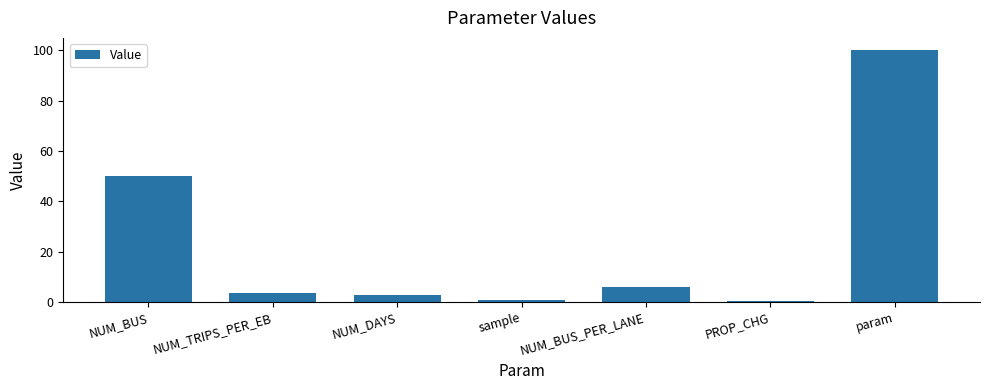

Which label corresponds to the largest value in the chart?

param